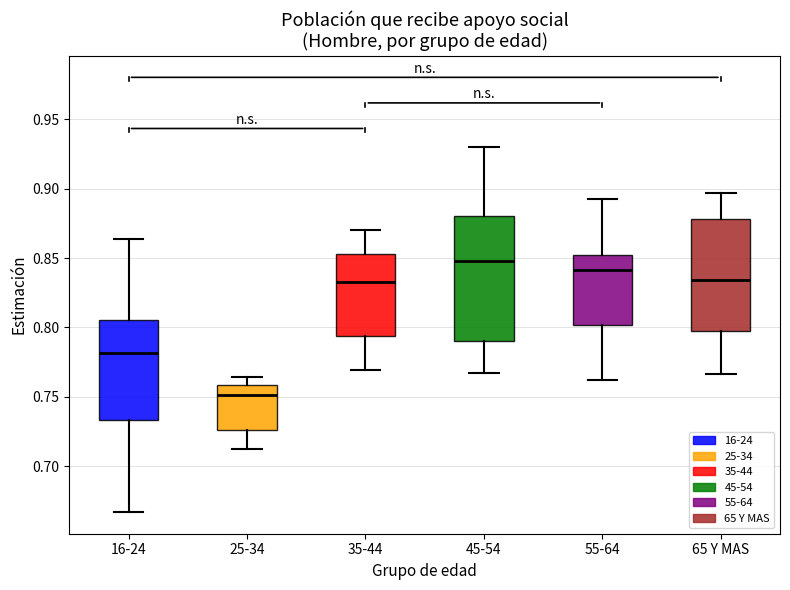

Which box is the tallest, from its lower edge to its upper edge?

45-54